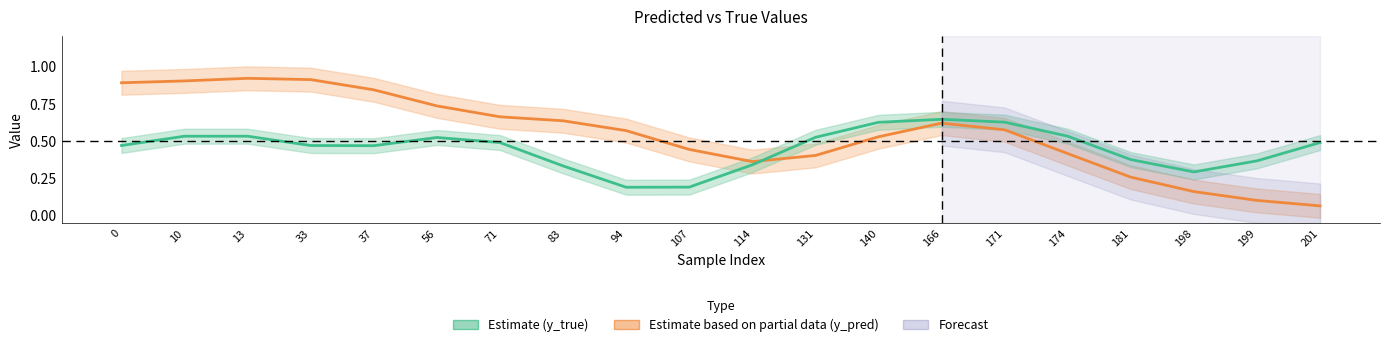

Which series has the largest total across all categories?

y_pred (Estimate based on partial data)